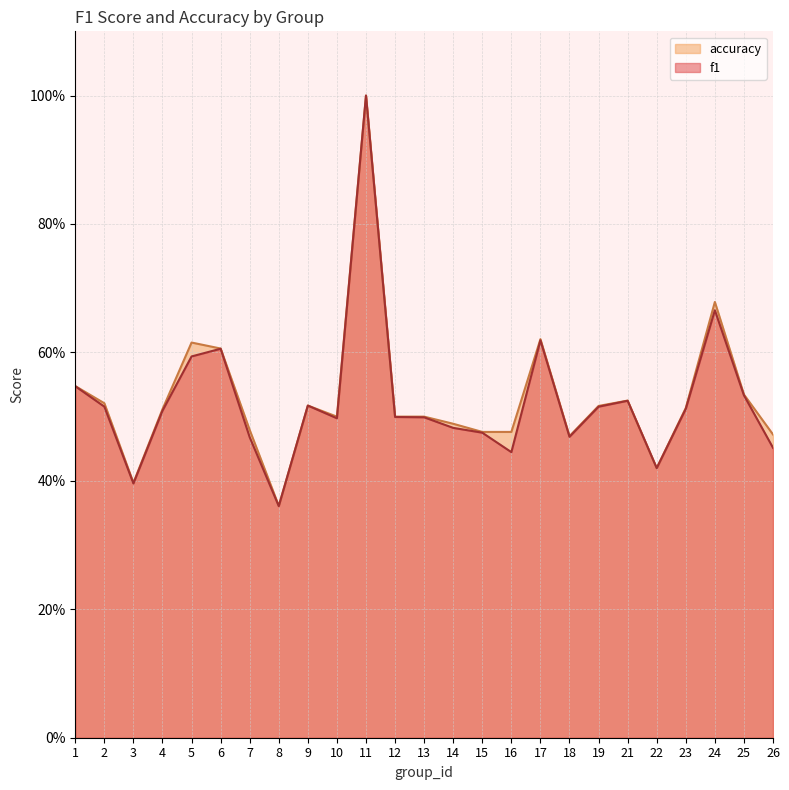

True or false: accuracy and f1 intersect in this chart.

False